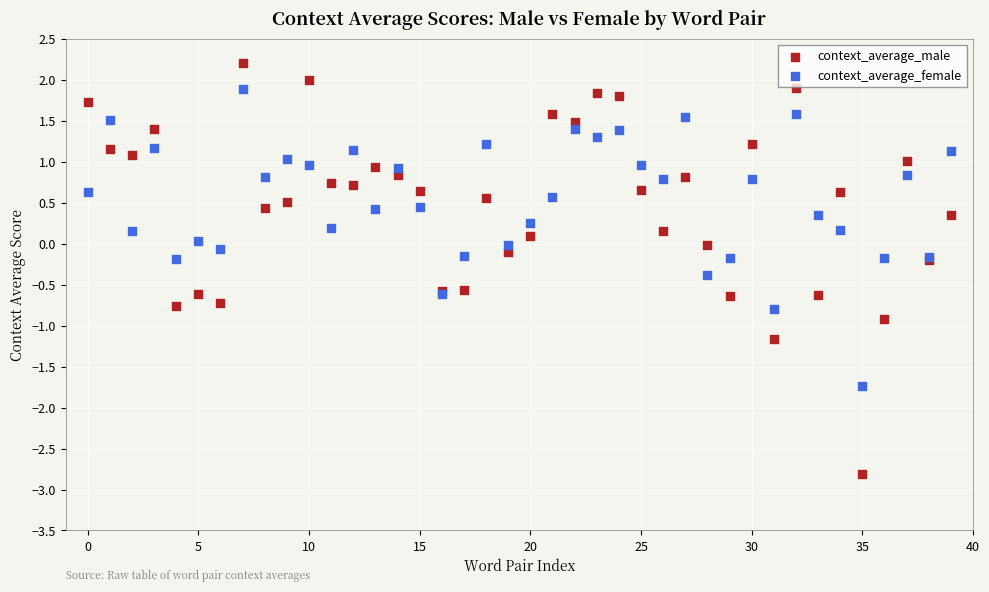

Which series contains the highest Y value?

context_average_male